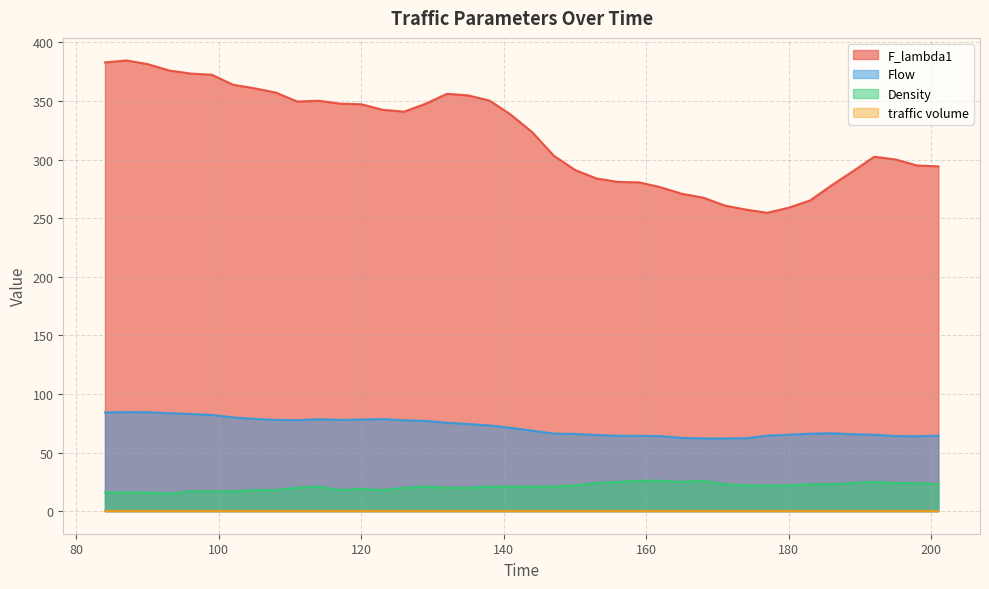

What is the greatest value displayed?

384.6